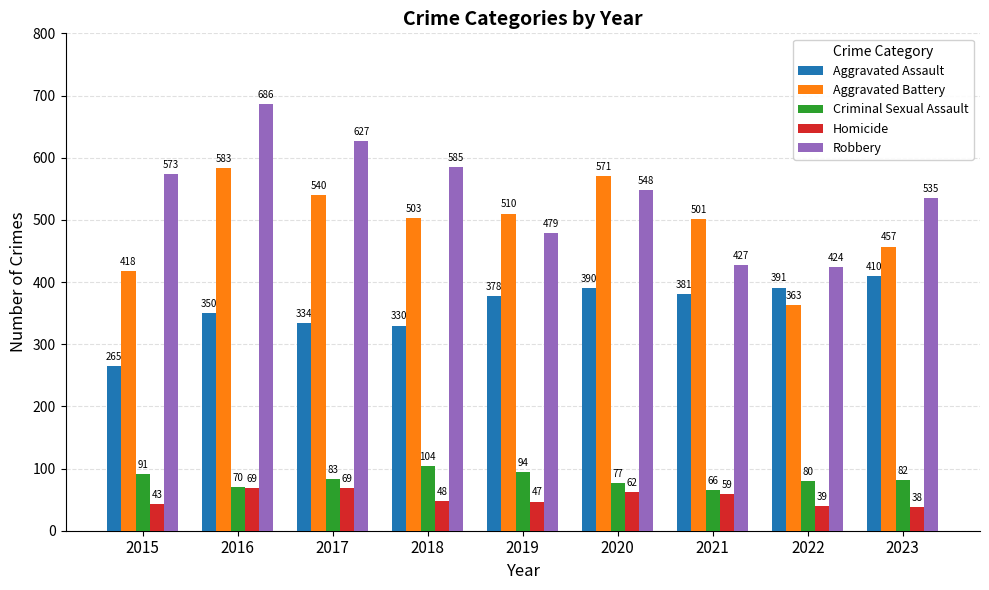

True or false: Aggravated Battery has a value of 510 at 2019.

True